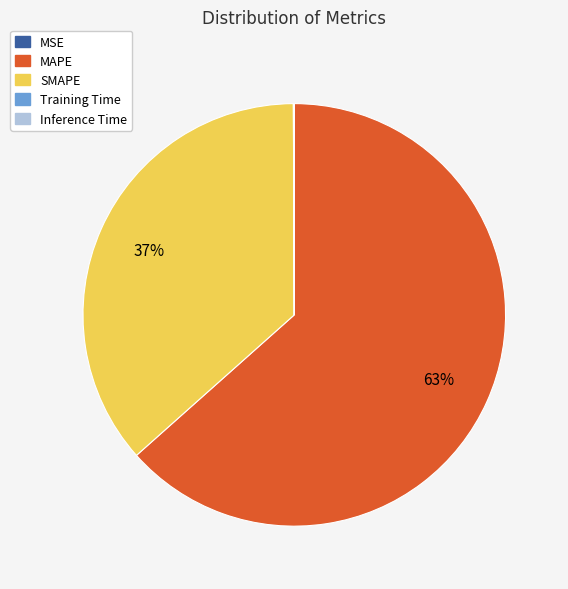

What is the largest slice in the pie chart?

MAPE